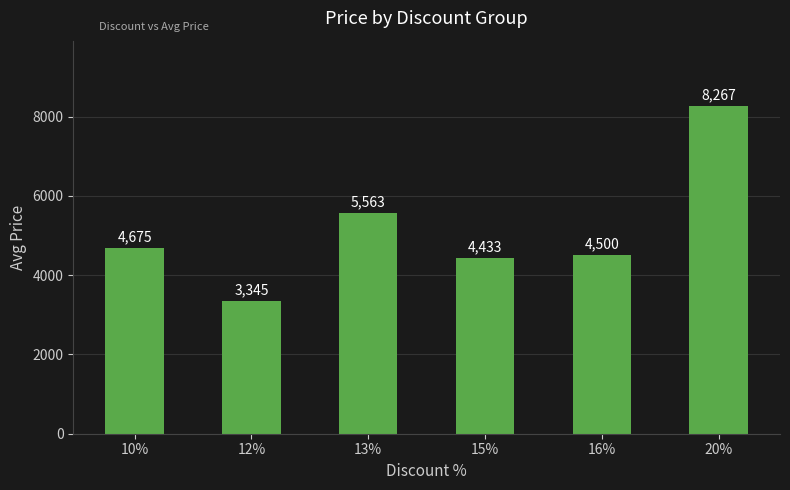

Approximately how many times larger is the value at 10% compared to 13%?

0.8